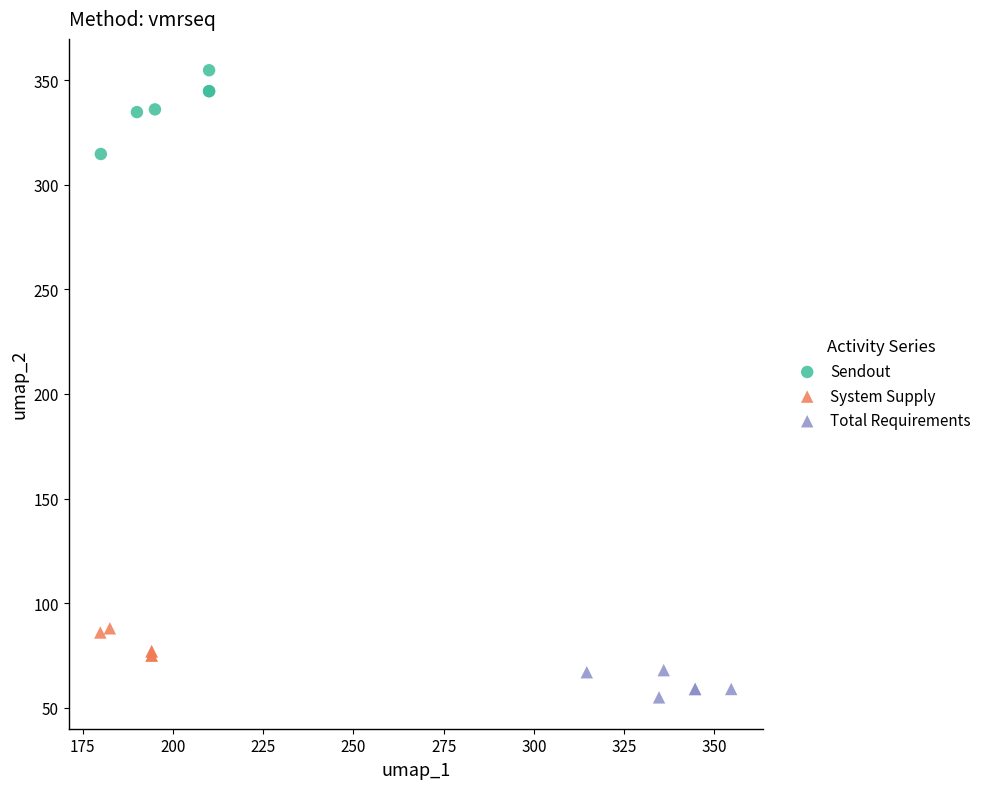

Which series contains the lowest Y value?

Total Requirements